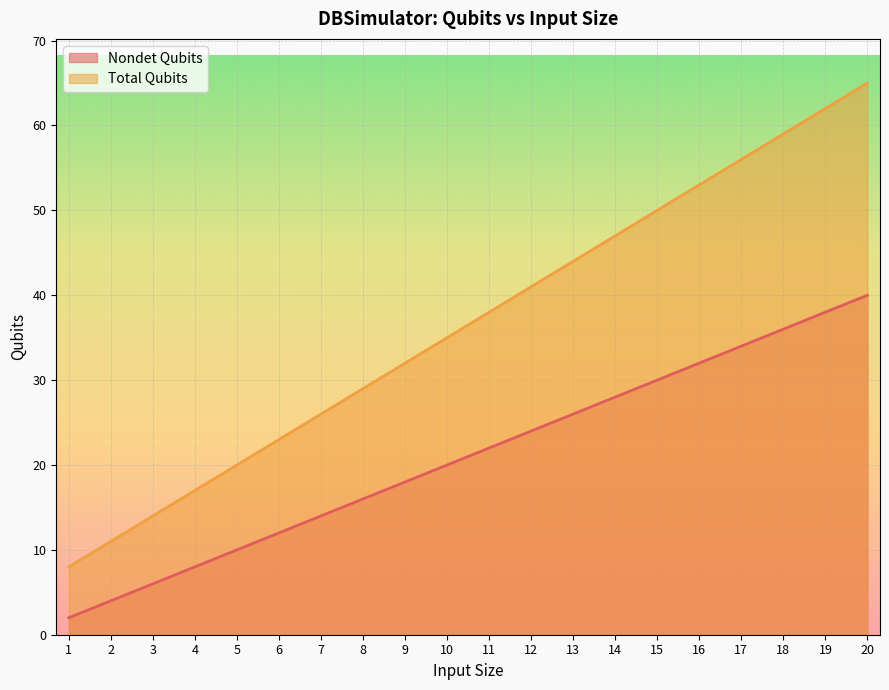

At which category does the chart reach its peak across all series?

20